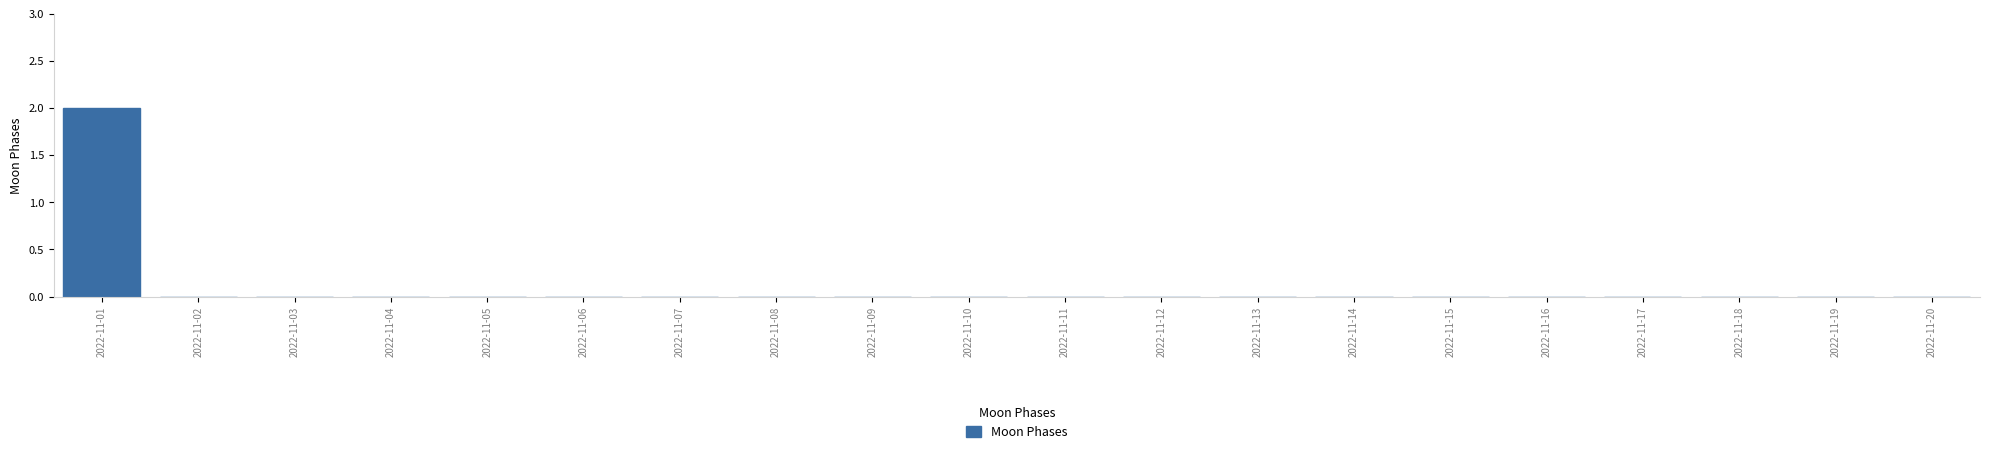

Which label corresponds to the largest value in the chart?

2022-11-01